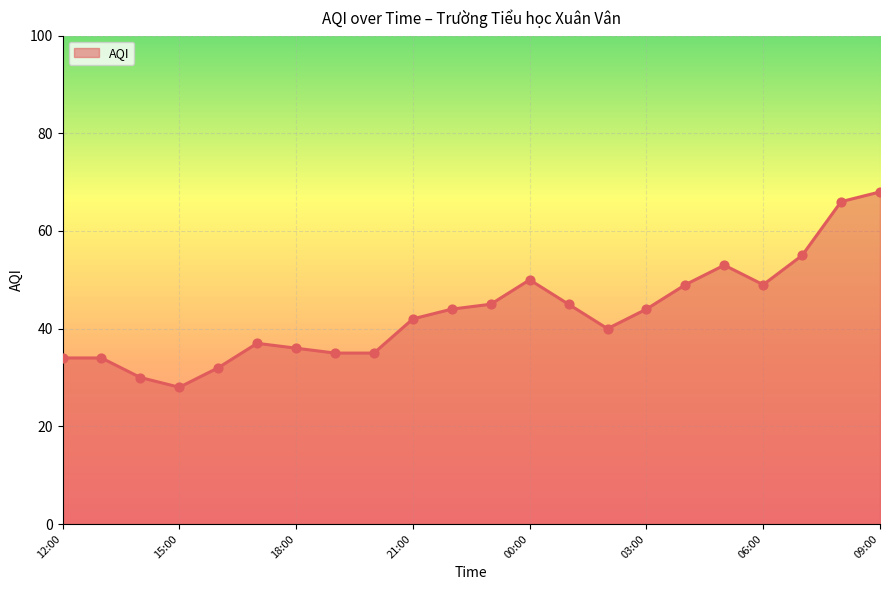

What is the difference between the maximum and minimum values?

40